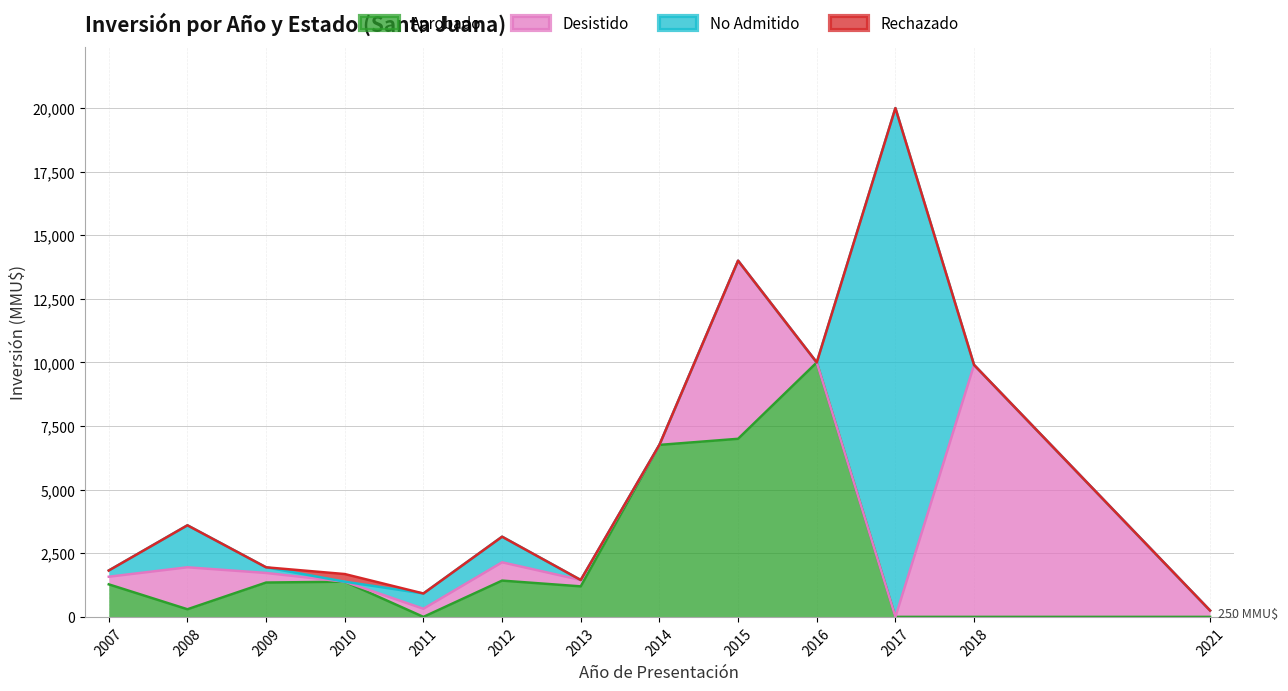

At which category is the sum across all series the highest?

2017